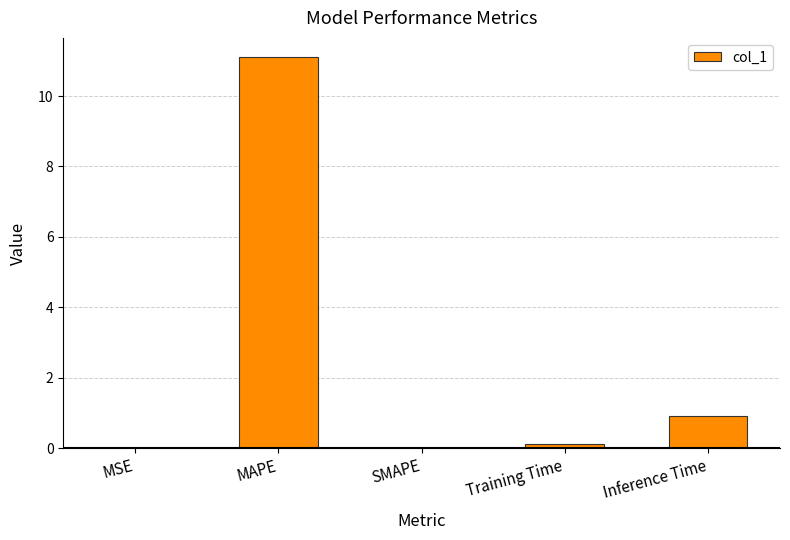

Is it true that the value at SMAPE is -7.4?

False